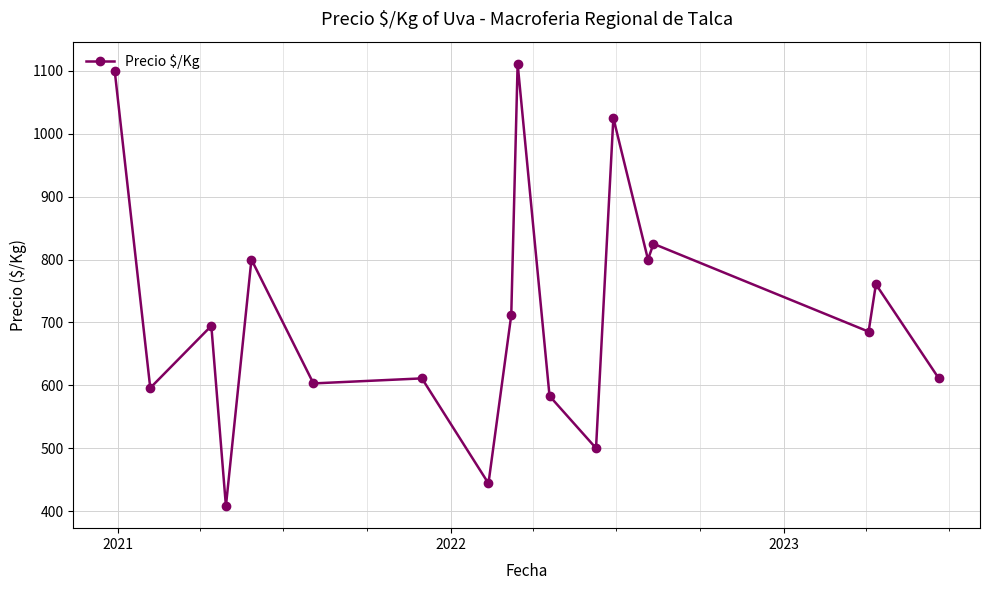

What is the average value?

714.9